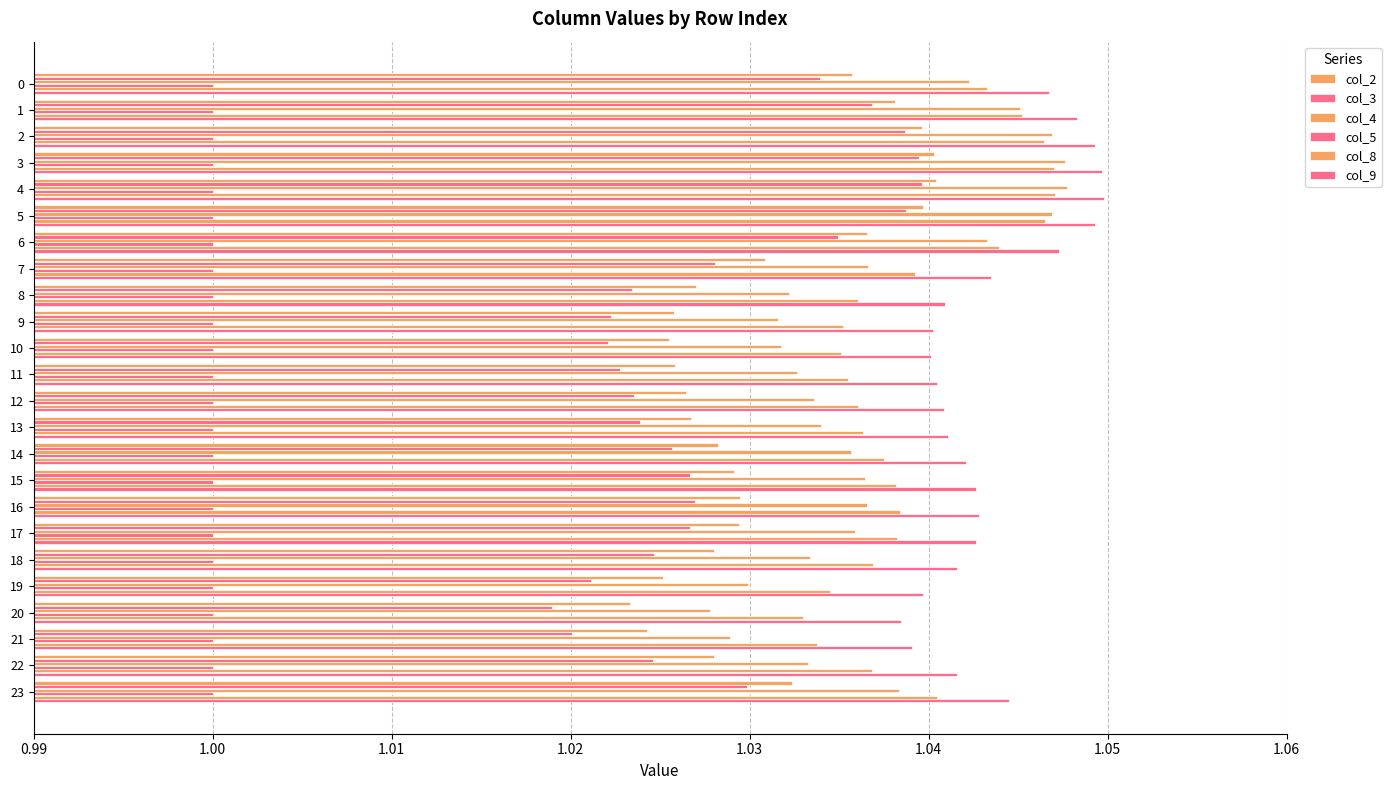

Count the number of data series in this chart.

6